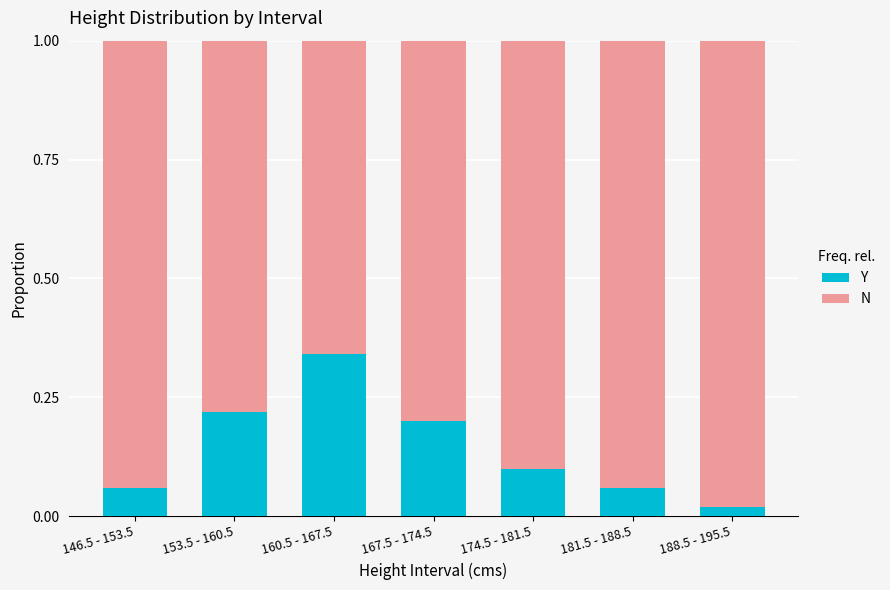

At which label is Y closest to 0?

188.5 - 195.5